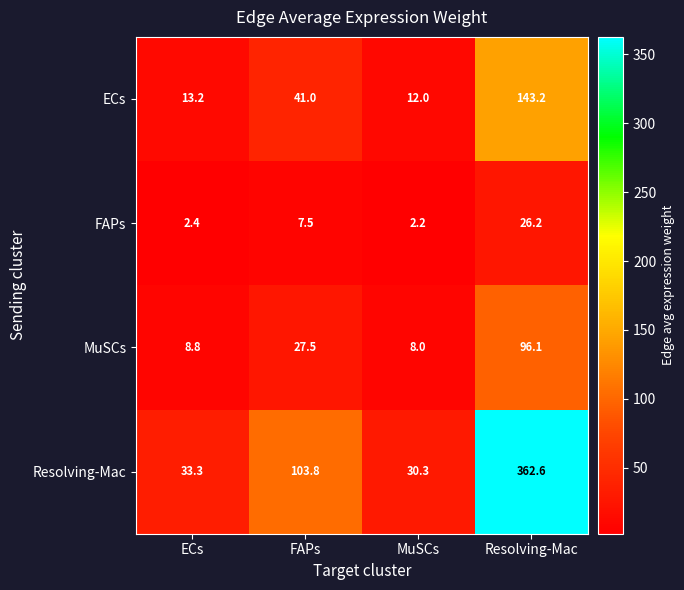

Which category has the highest value across all series?

Resolving-Mac